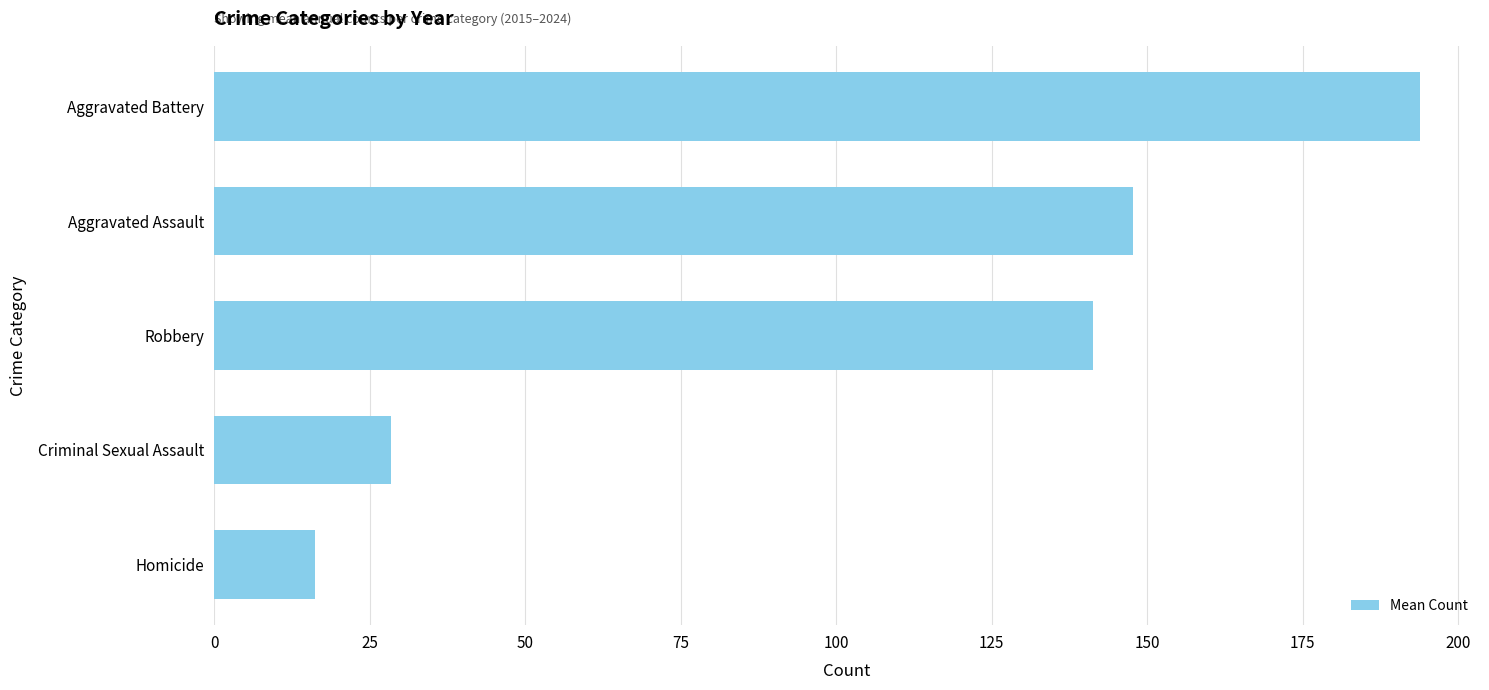

What is the minimum value shown in the chart?

16.2